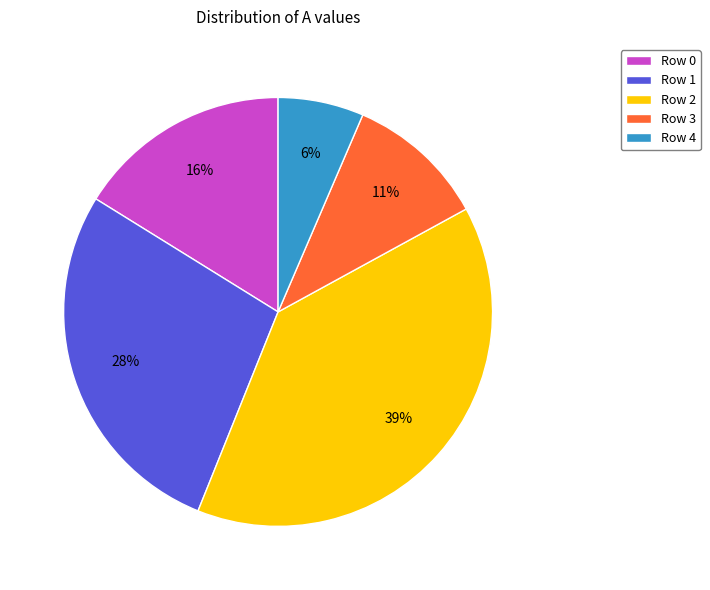

Rank the categories by value from lowest to highest.

Row 4, Row 3, Row 0, Row 1, Row 2